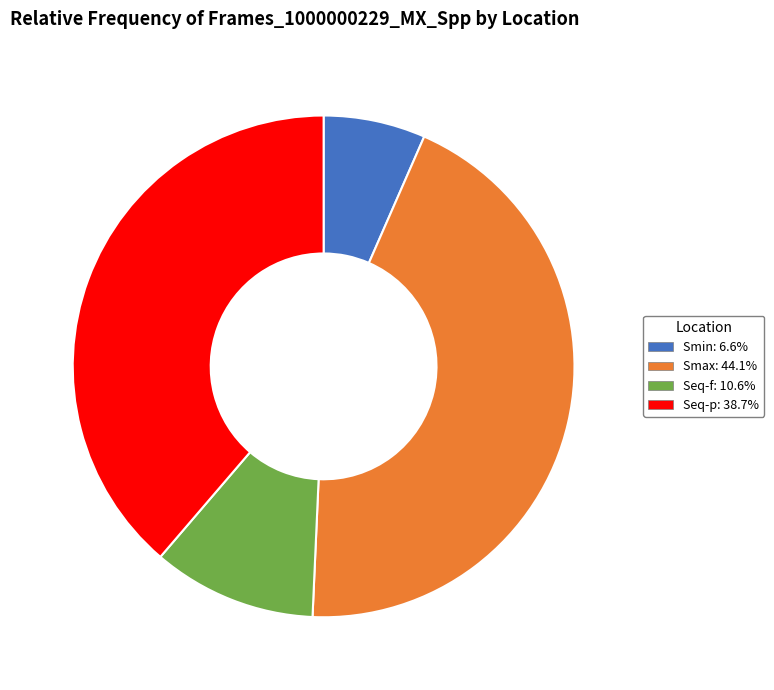

Is Smin: 6.6% the majority of the pie?

No